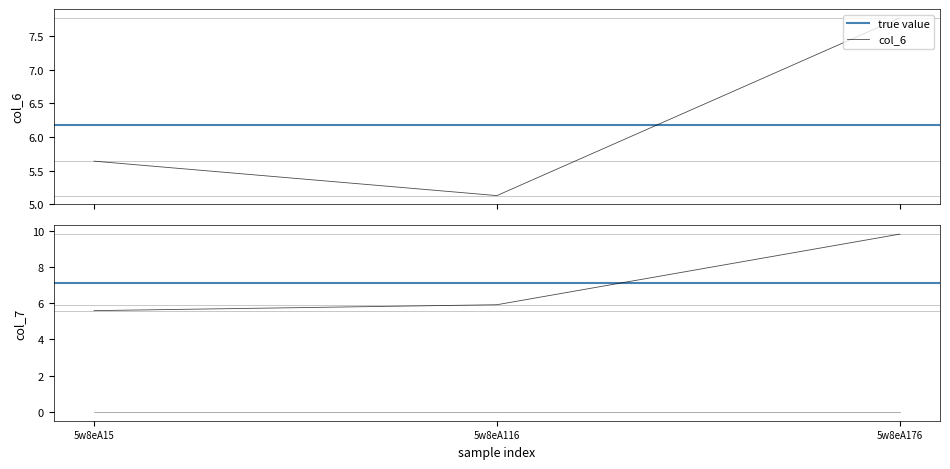

Which series has the widest spread of values?

col_7